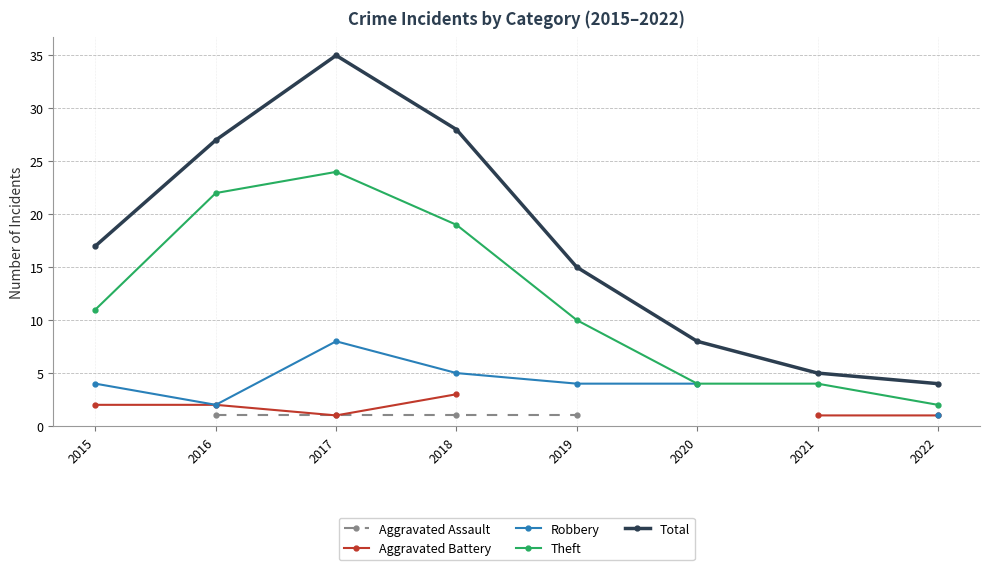

Rank the categories by Total value from highest to lowest.

2017, 2018, 2016, 2015, 2019, 2020, 2021, 2022